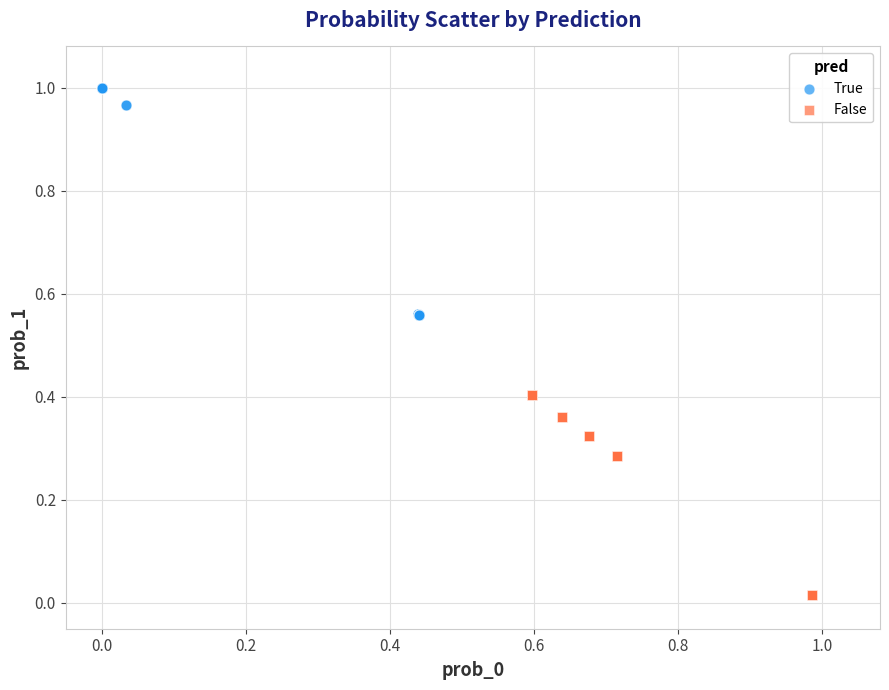

Which series reaches the maximum Y coordinate?

True